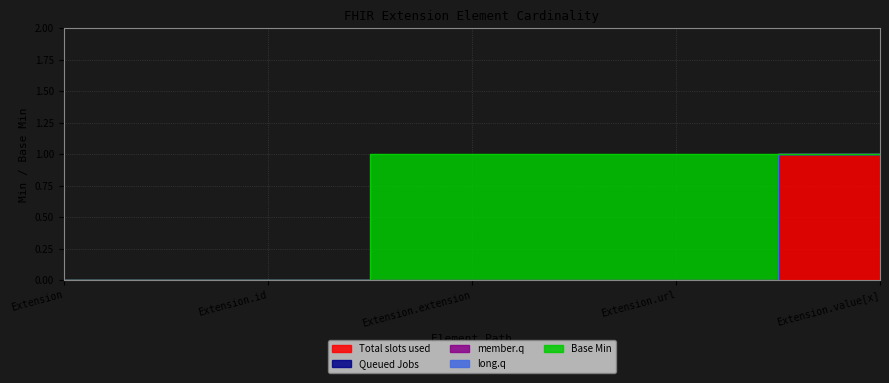

Count the Base Min values in the range 0 to 1.

5